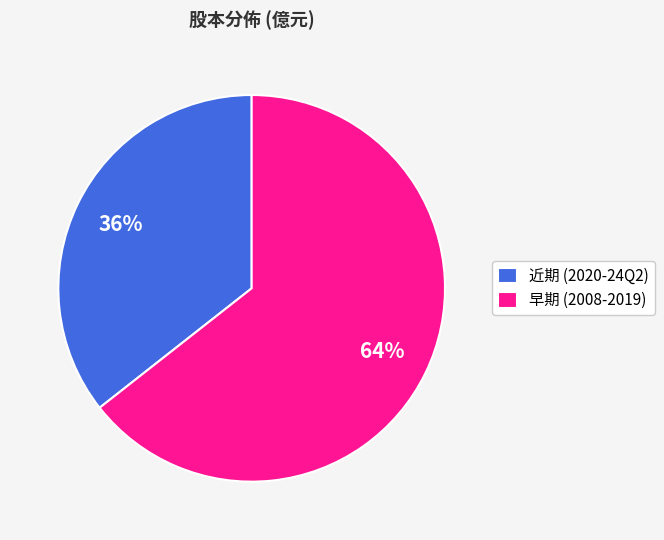

To the nearest percent, what is the average slice percentage?

50%